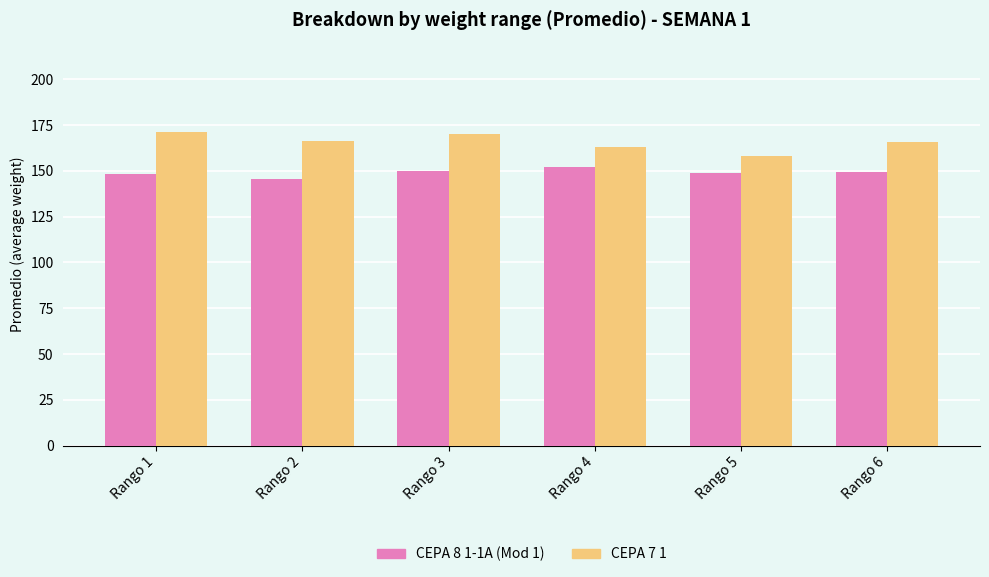

Read the CEPA 8 1-1A (Mod 1) value at Rango 6.

149.3